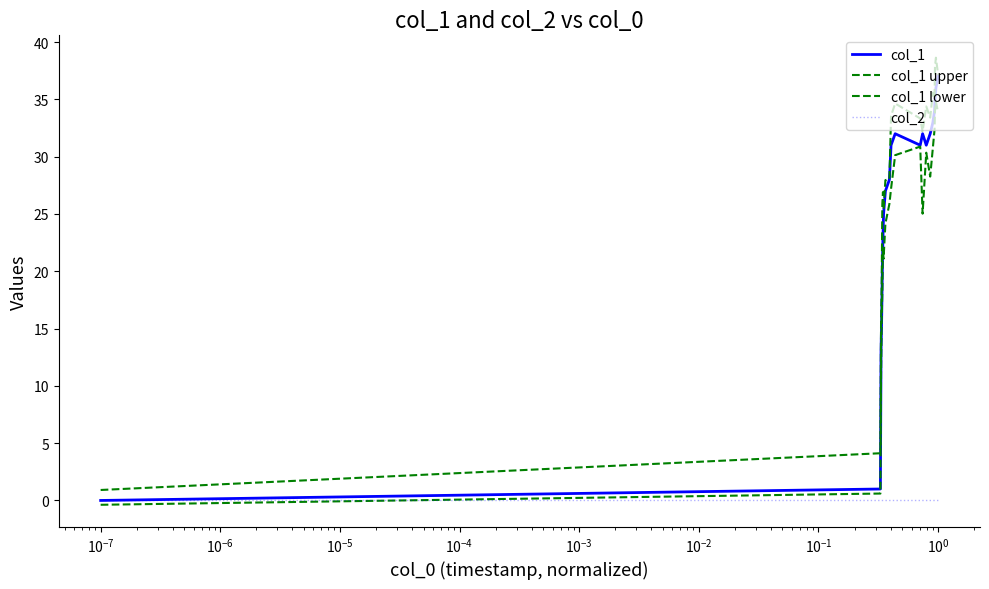

How many positive values does the col_1 lower series have?

19